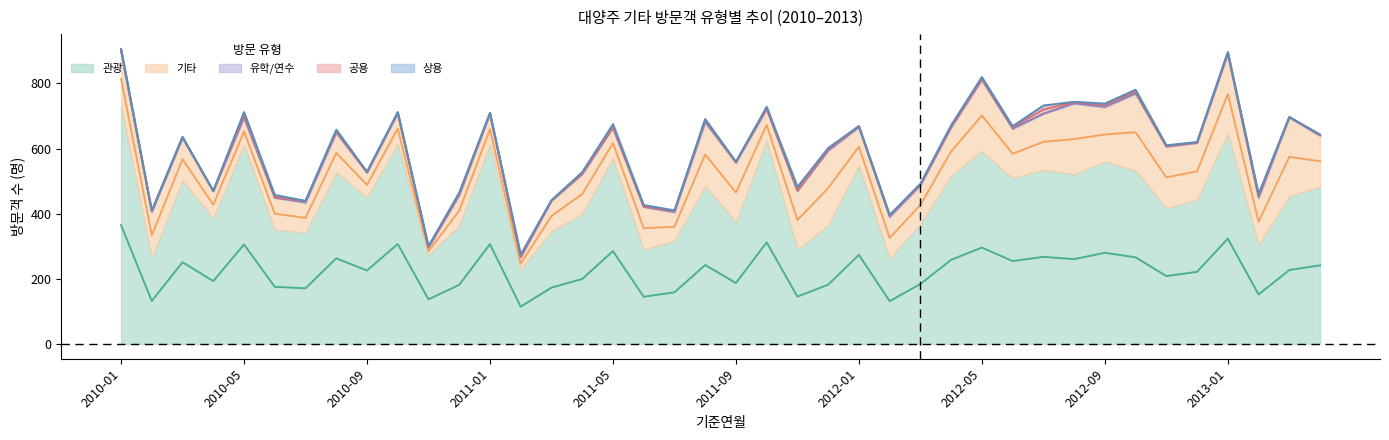

In 상용, how many points are lower than both neighbors (excluding endpoints)?

6